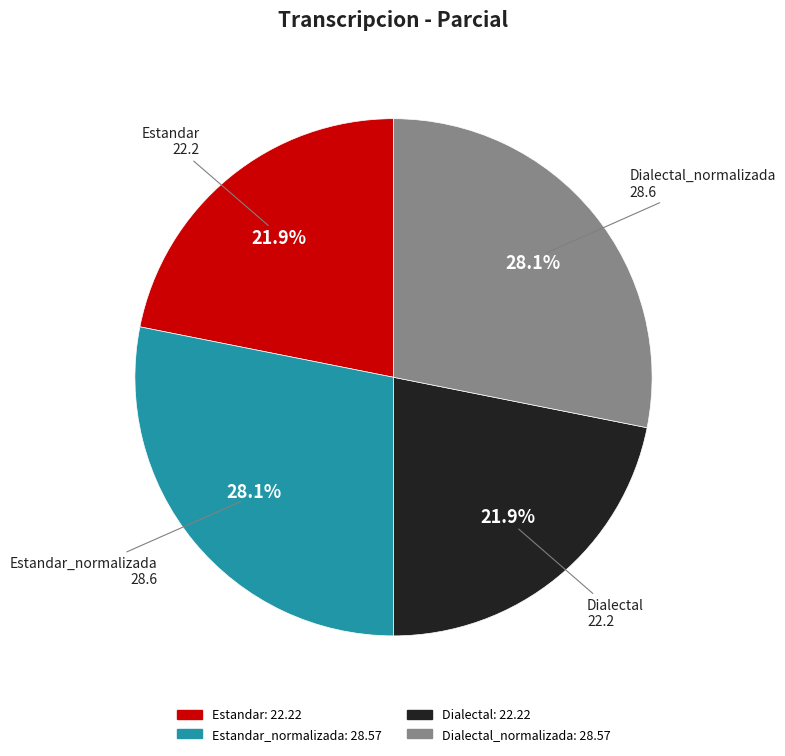

Is it true that Estandar_normalizada is 40% of the pie?

False